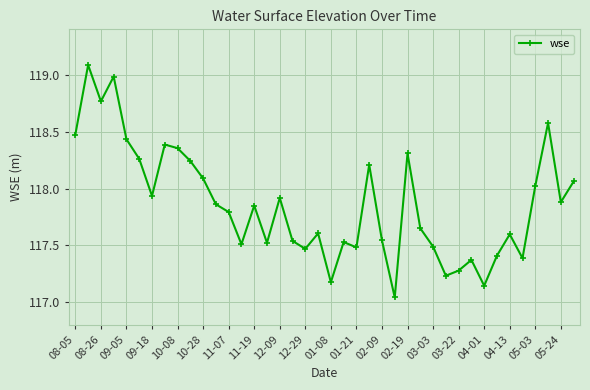

What is the sum of all values?

4714.5